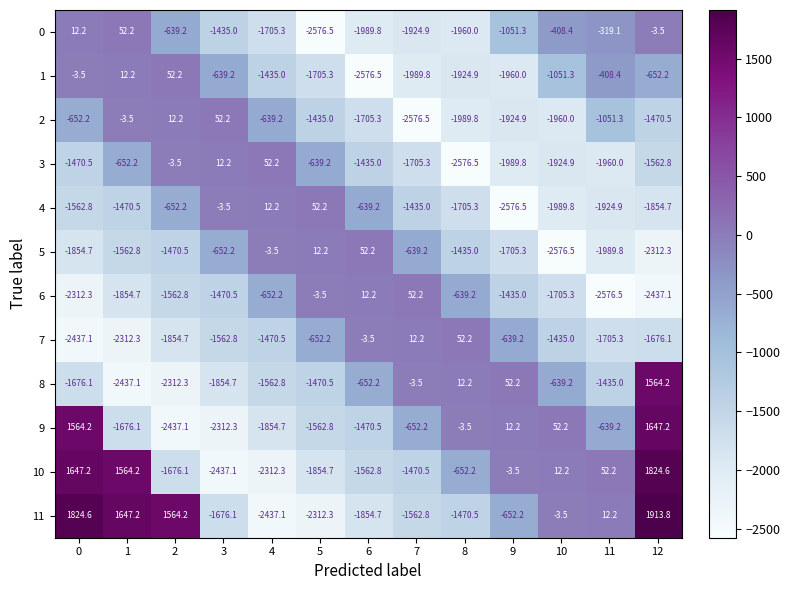

What is the total value across all series at 7?

-13895.3